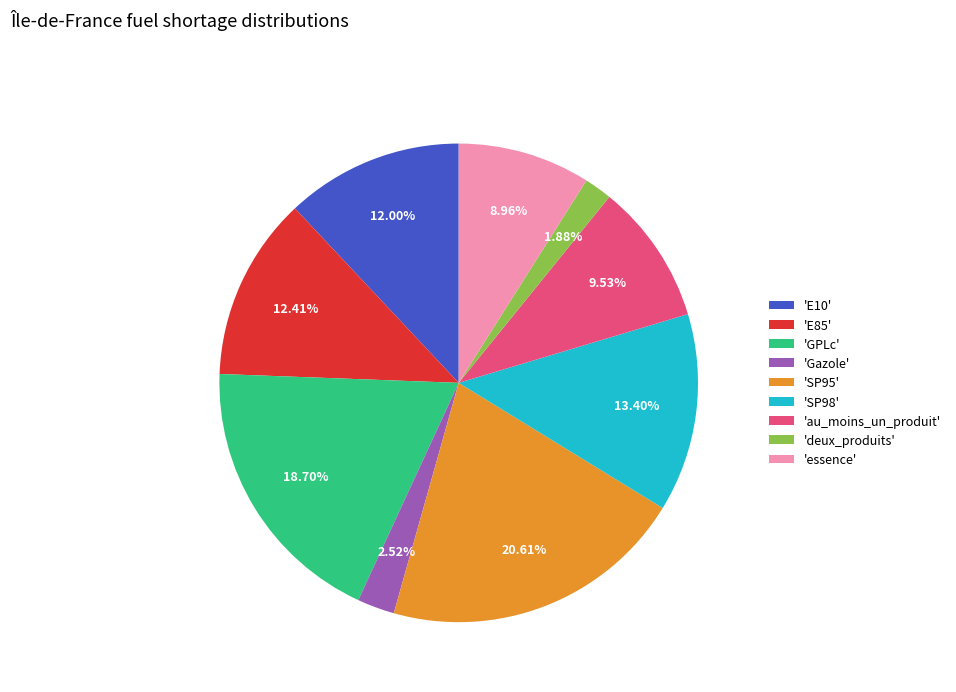

Do 'SP98' and 'au_moins_un_produit' together represent more than half of the pie?

No